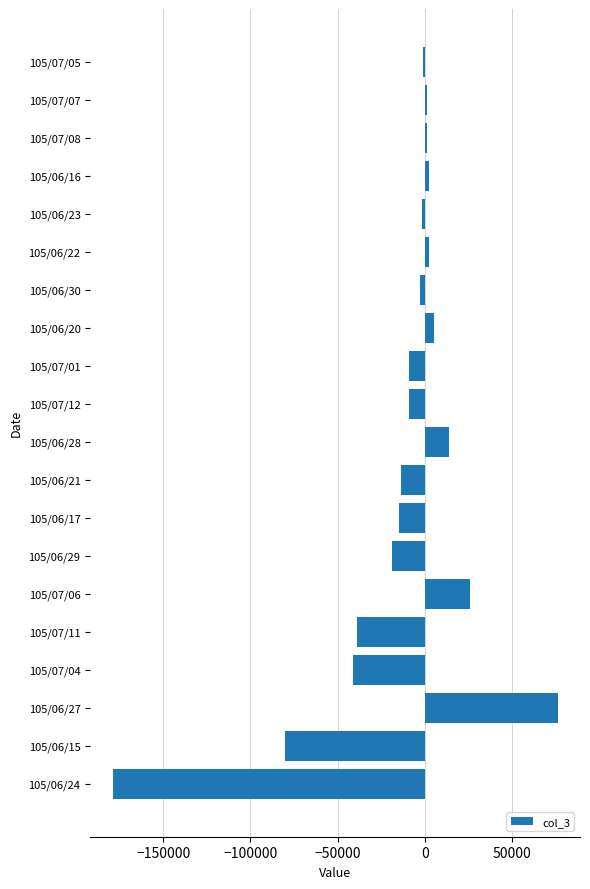

What is the sum of all values?

-284000